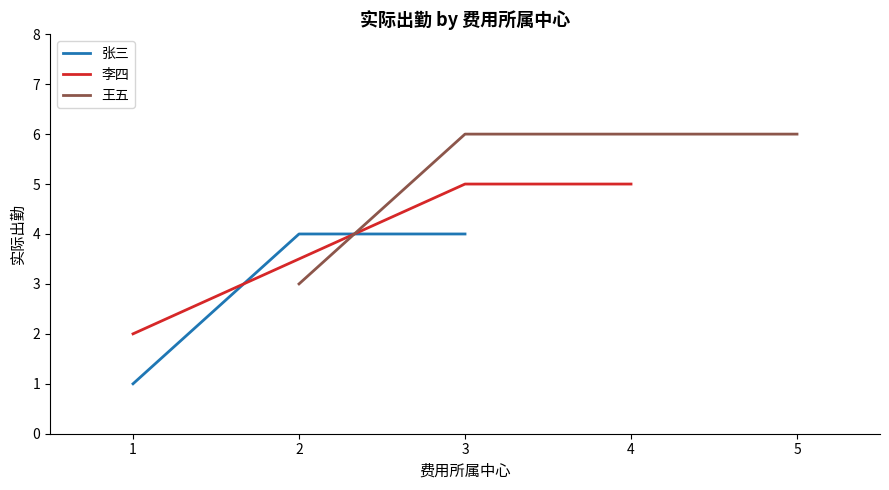

What is the average value of the 王五 series?

5